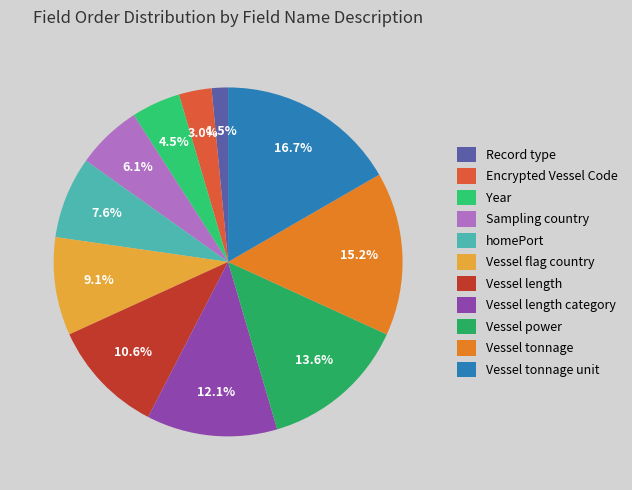

Rank the categories by value from highest to lowest.

Vessel tonnage unit, Vessel tonnage, Vessel power, Vessel length category, Vessel length, Vessel flag country, homePort, Sampling country, Year, Encrypted Vessel Code, Record type